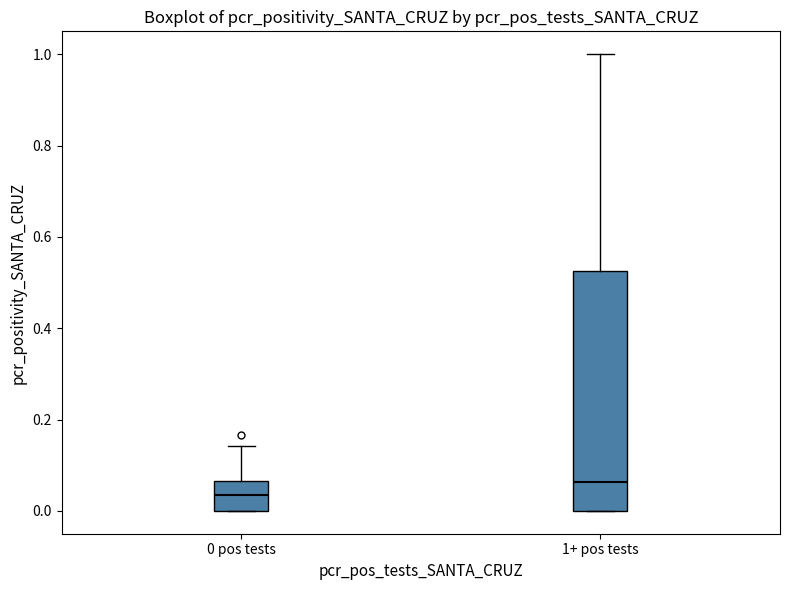

Which box has the highest median line?

1+ pos tests